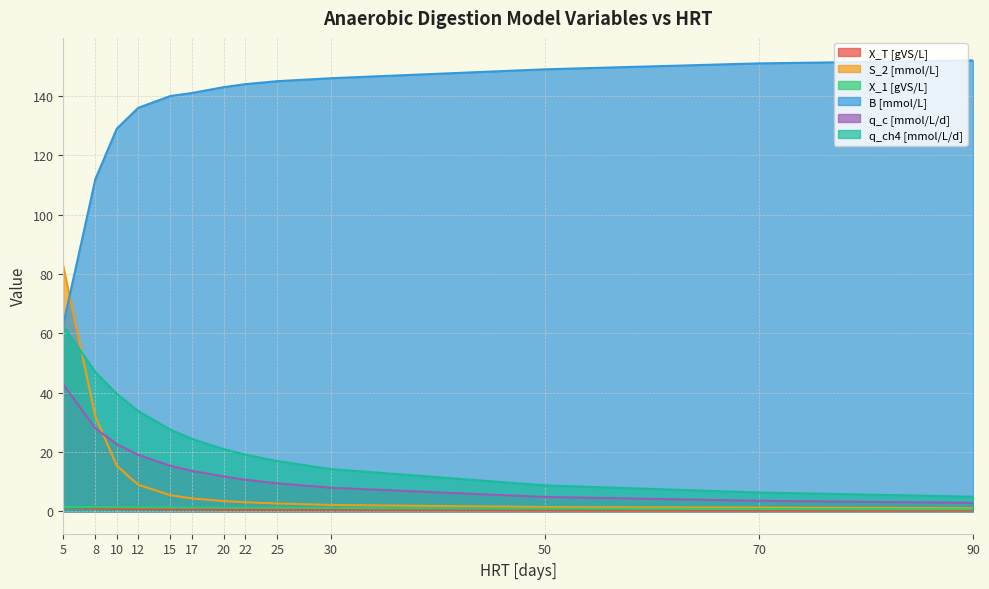

At which category is the sum across all series the highest?

5